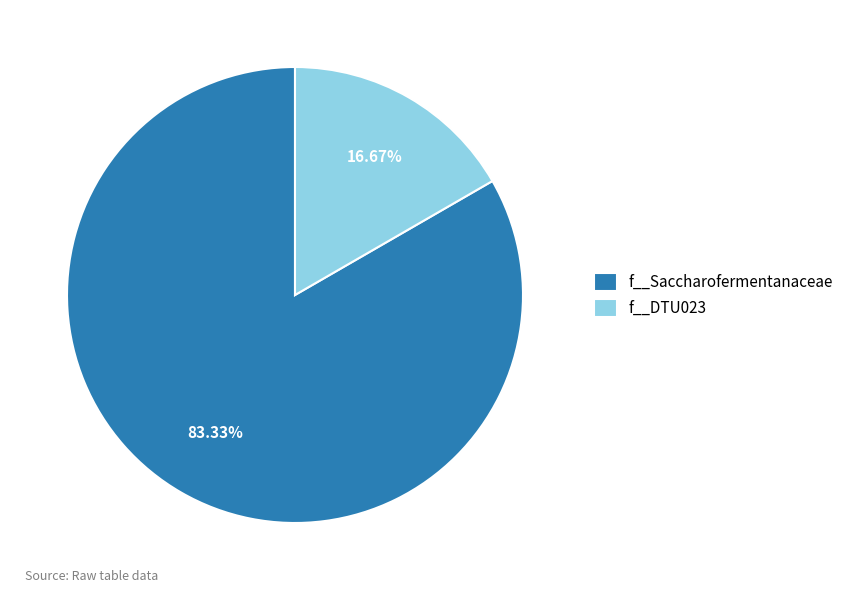

Is f__Saccharofermentanaceae the majority of the pie?

Yes